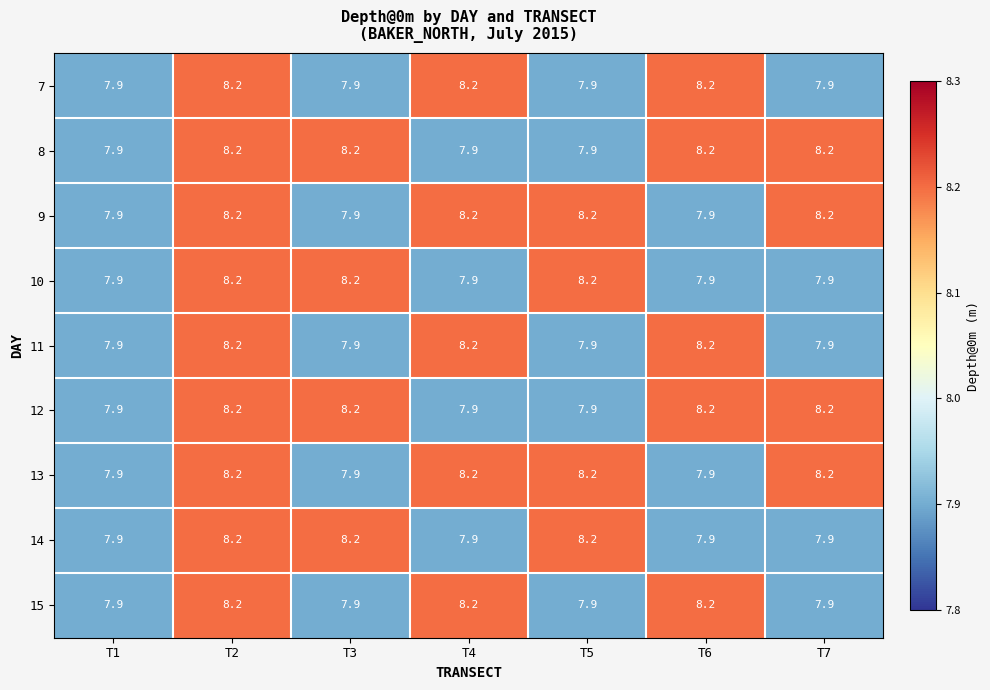

Read the 11 value at T2.

8.2